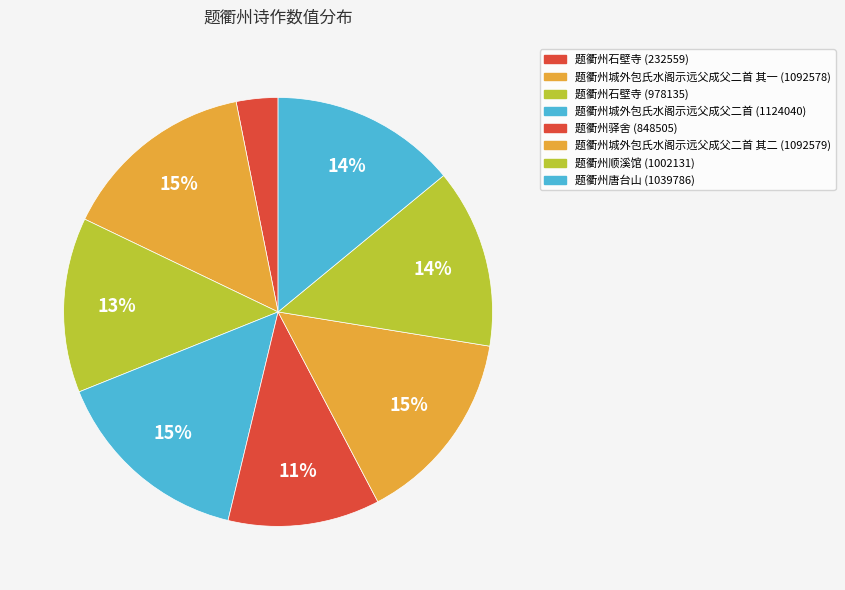

How many slices are in this pie chart?

8